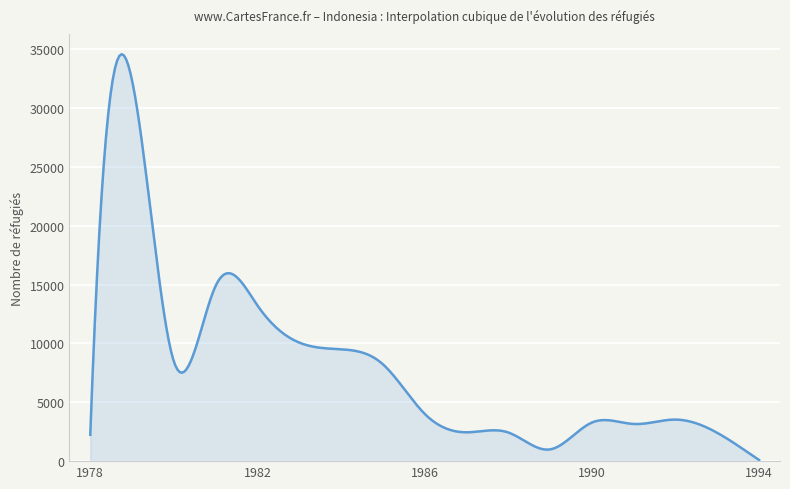

What is the maximum value shown in the chart?

34569.0